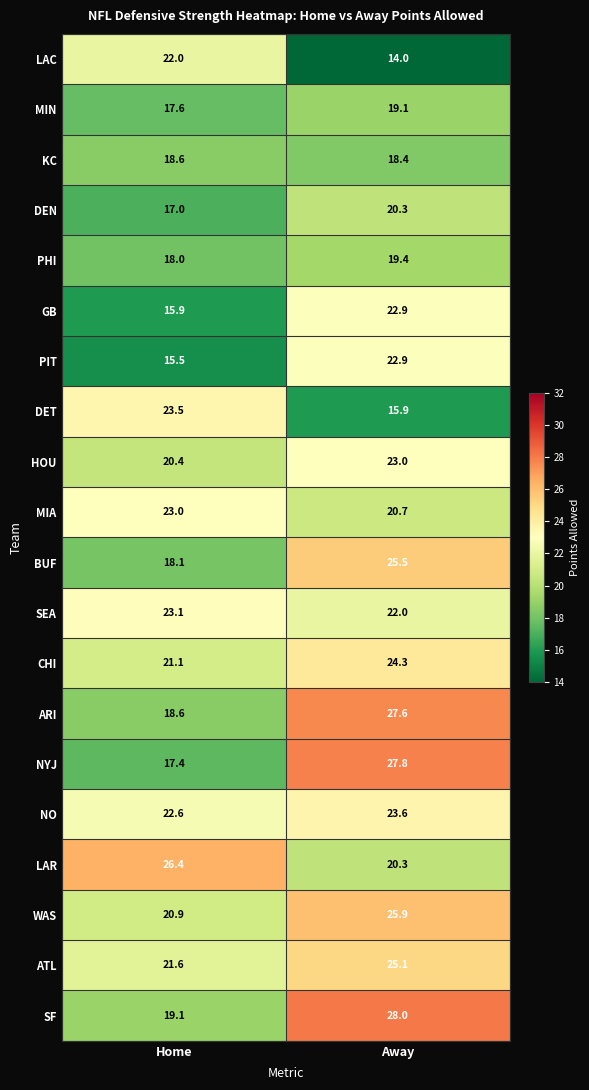

True or false: HOU has a value of 30.7 at Home.

False